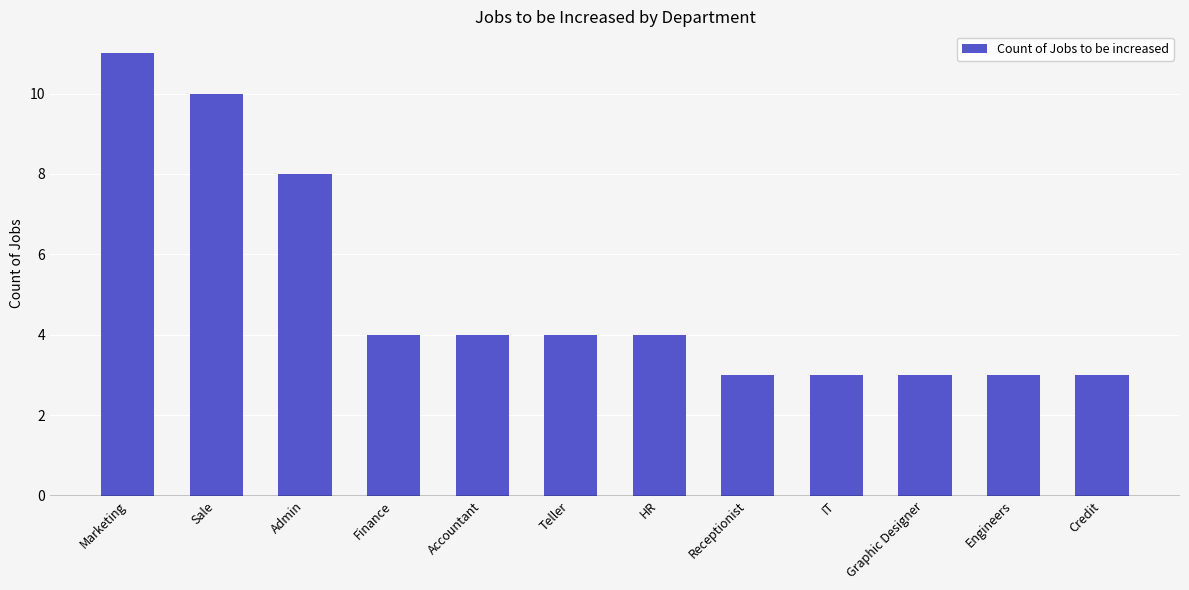

Reading left to right, list all the values displayed in this chart.

Marketing=11	Sale=10	Admin=8	Finance=4	Accountant=4	Teller=4	HR=4	Receptionist=3	IT=3	Graphic Designer=3	Engineers=3	Credit=3